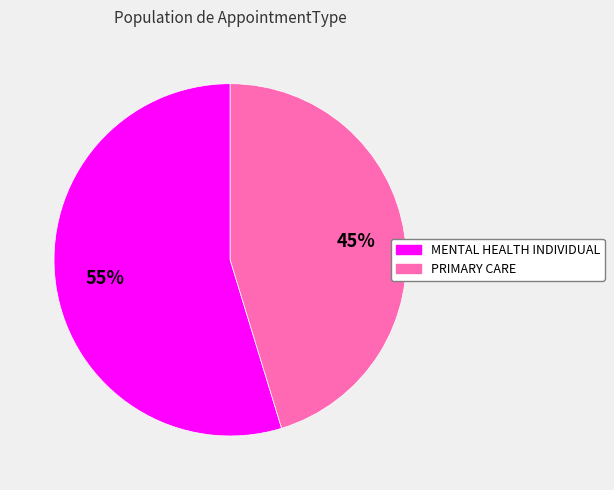

Combined, do PRIMARY CARE and MENTAL HEALTH INDIVIDUAL account for over 50%?

Yes